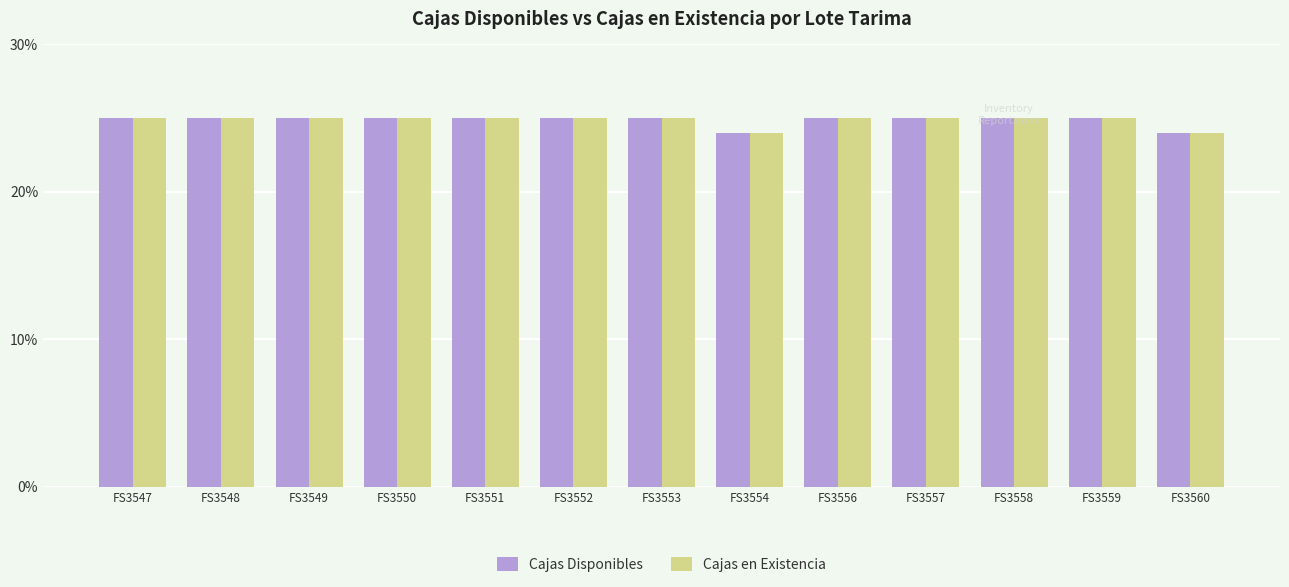

What is the maximum value shown in the chart?

25